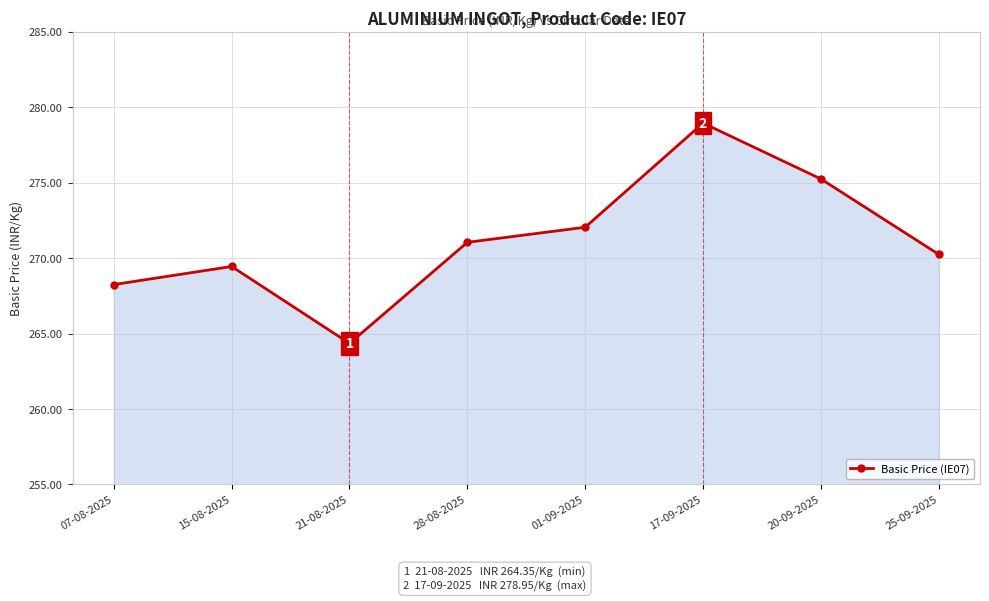

List the labels in order of value, smallest first.

21-08-2025, 07-08-2025, 15-08-2025, 25-09-2025, 28-08-2025, 01-09-2025, 20-09-2025, 17-09-2025